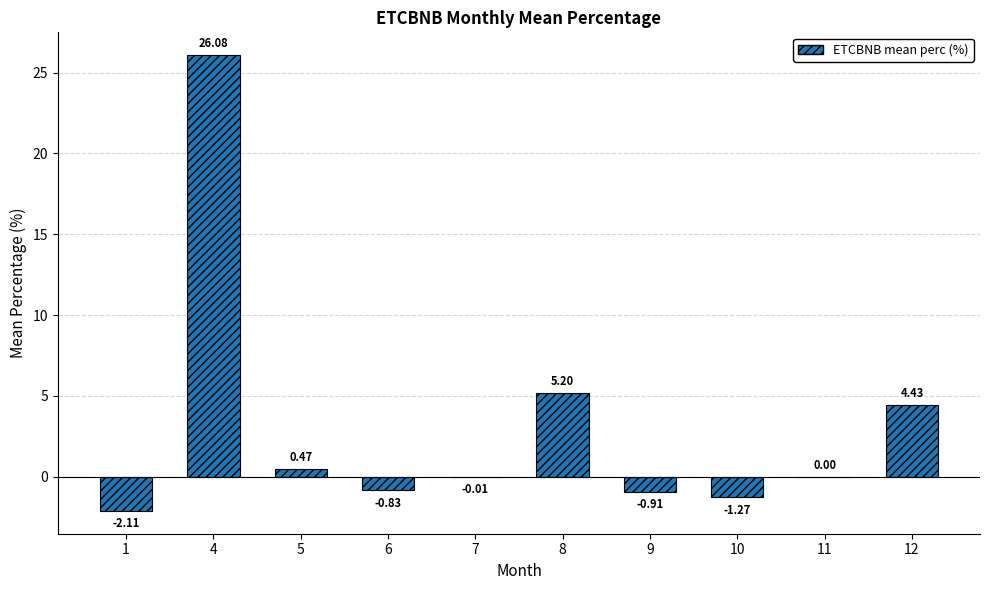

How many values exceed 0?

5